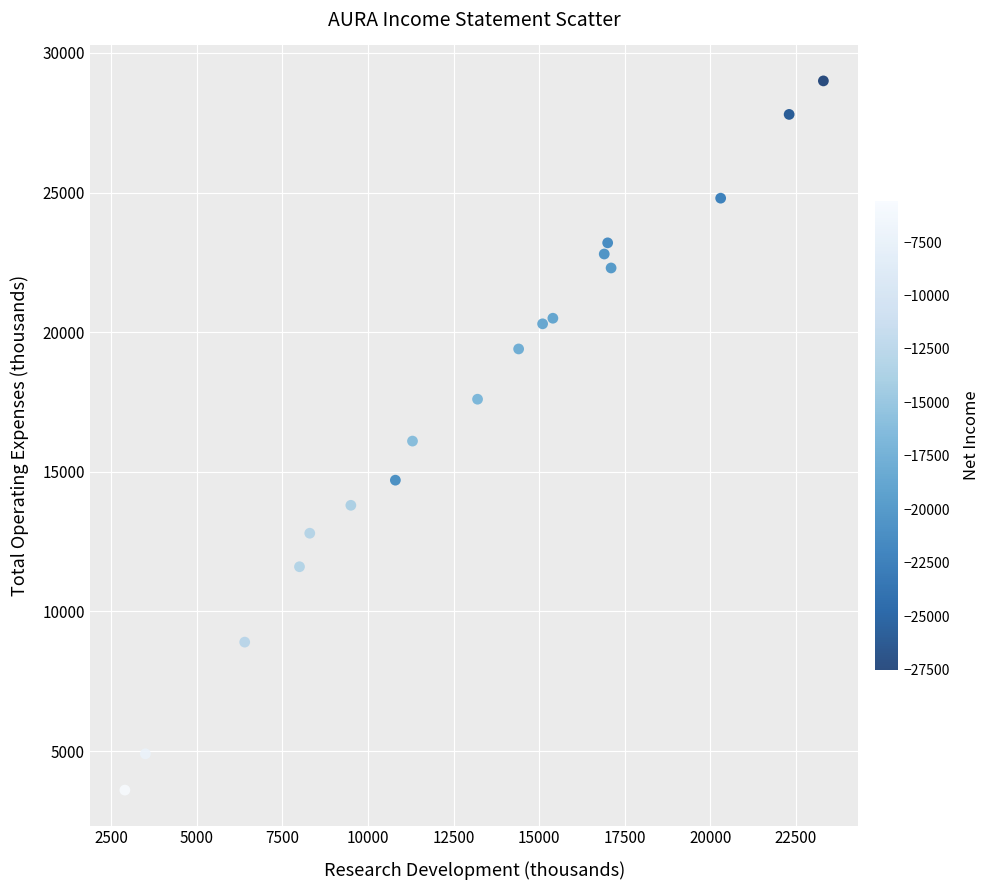

What is the range of X values (max minus min)?

20400